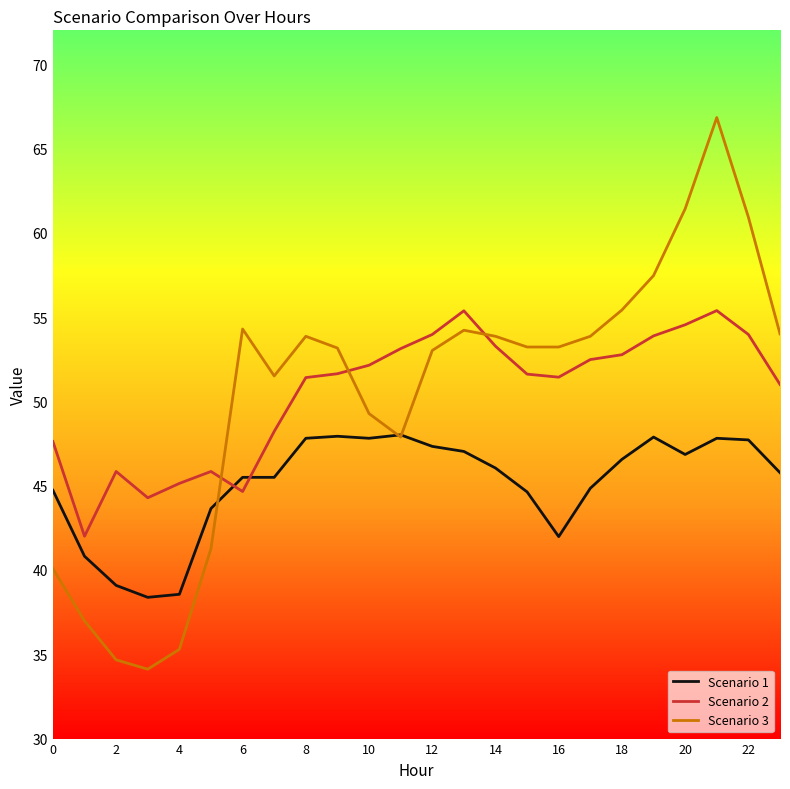

List the series in order of their peak value, lowest first.

Scenario 1, Scenario 2, Scenario 3